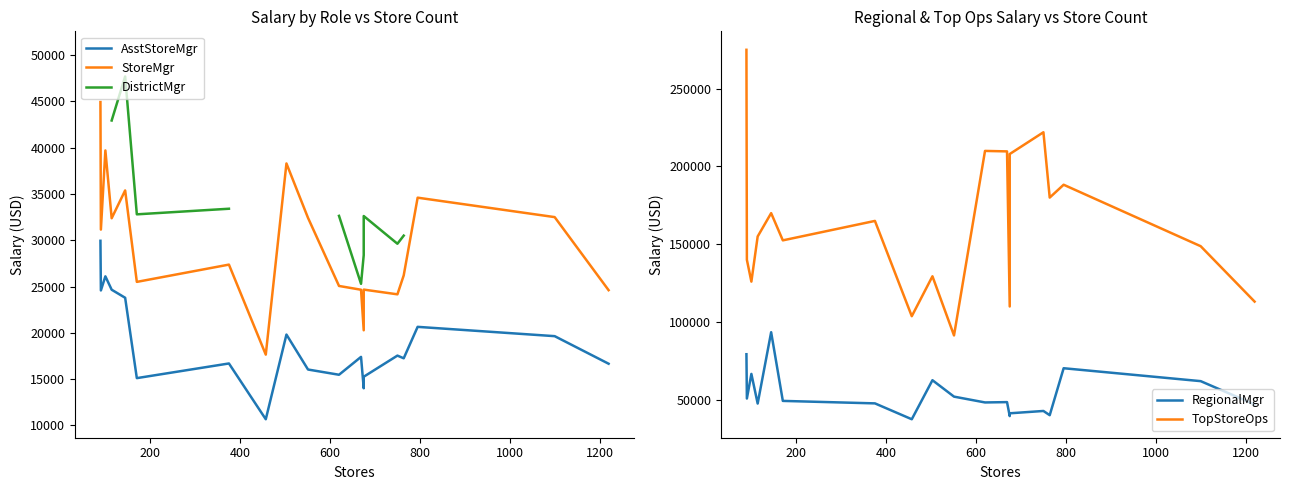

What are all the series names shown in the legend?

AsstStoreMgr, StoreMgr, DistrictMgr, RegionalMgr, TopStoreOps